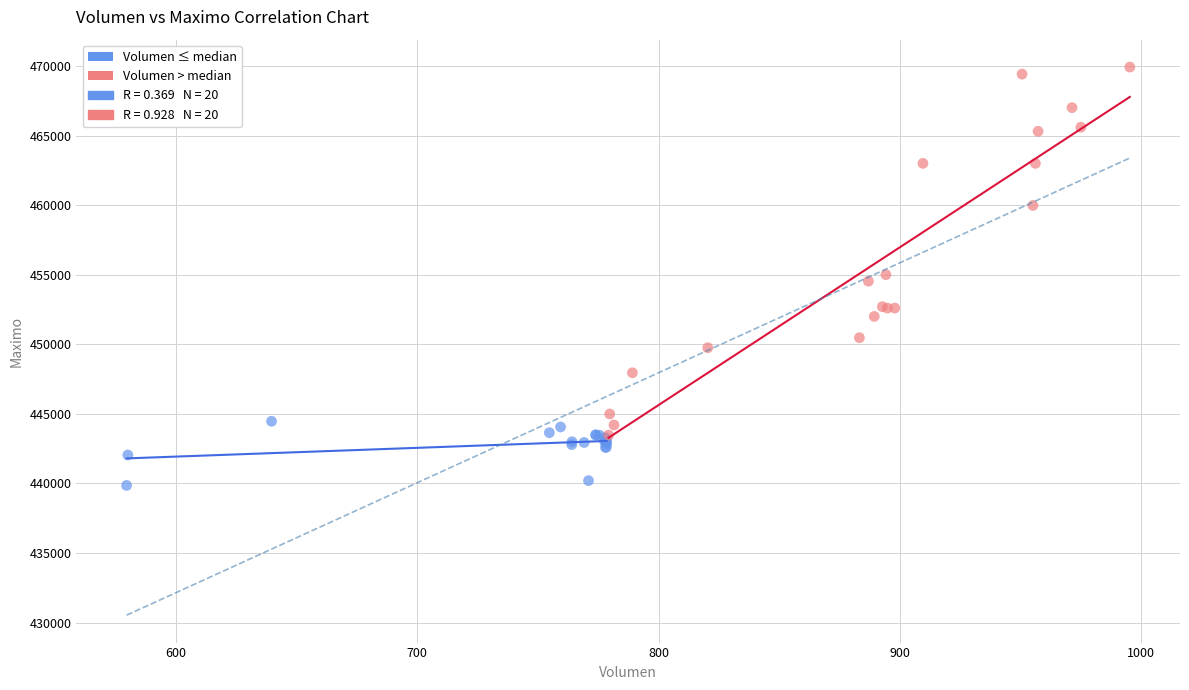

Which series contains the highest Y value?

Volumen > median